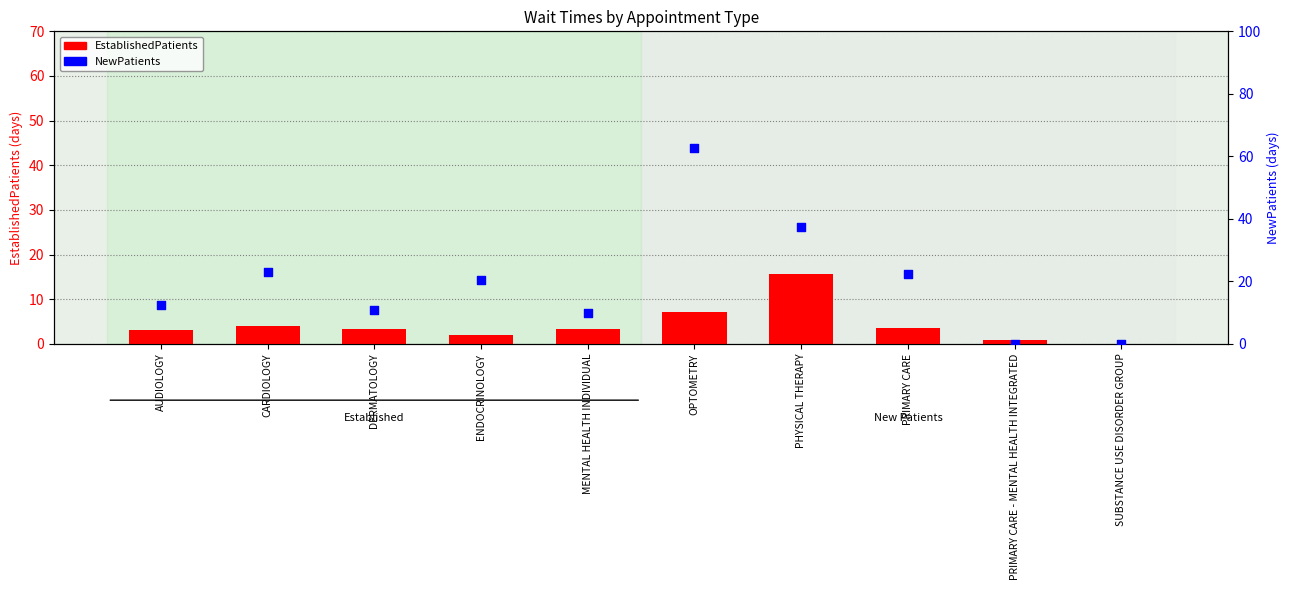

Which series reaches the minimum Y coordinate?

EstablishedPatients